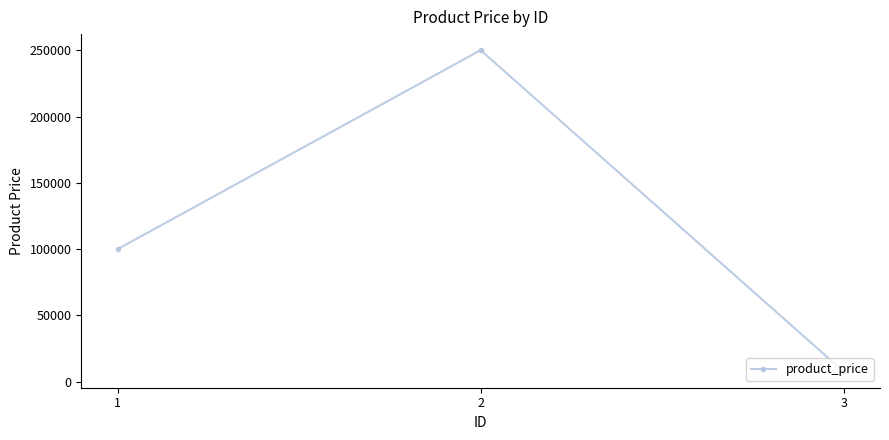

Count the values in the range 7650 to 250000.

3